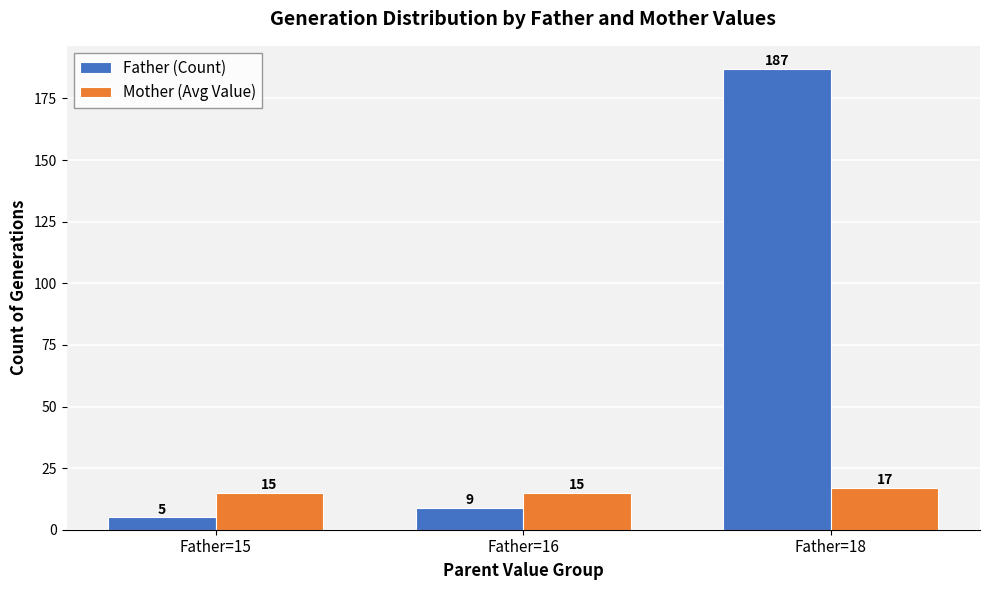

At which category is the sum across all series the highest?

Father=18